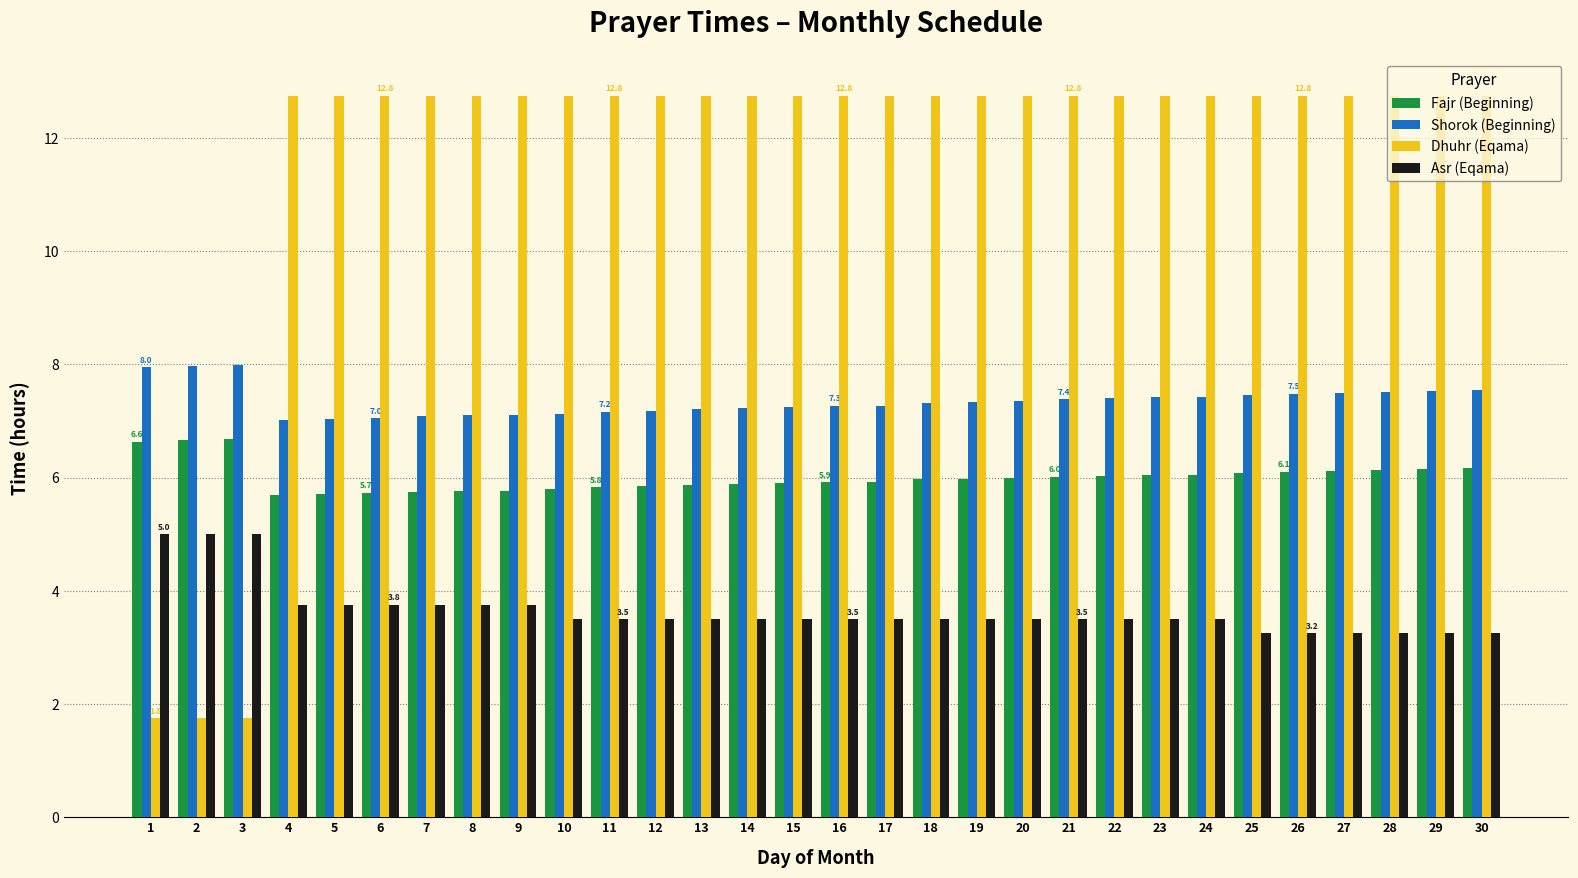

Count the Asr (Eqama) values in the range 3 to 4.

27